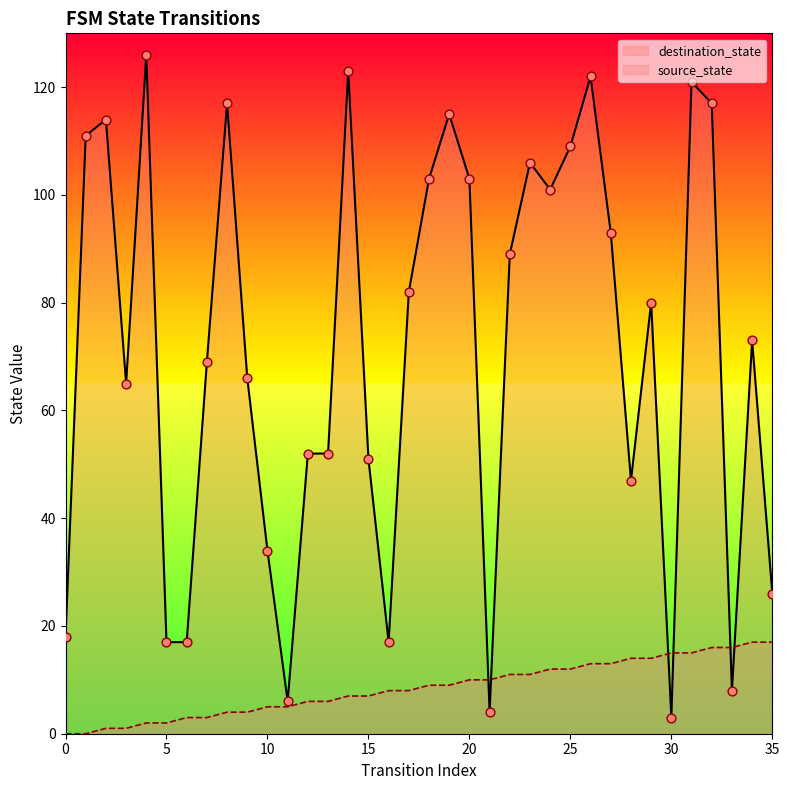

At which category is the sum across all series the highest?

31